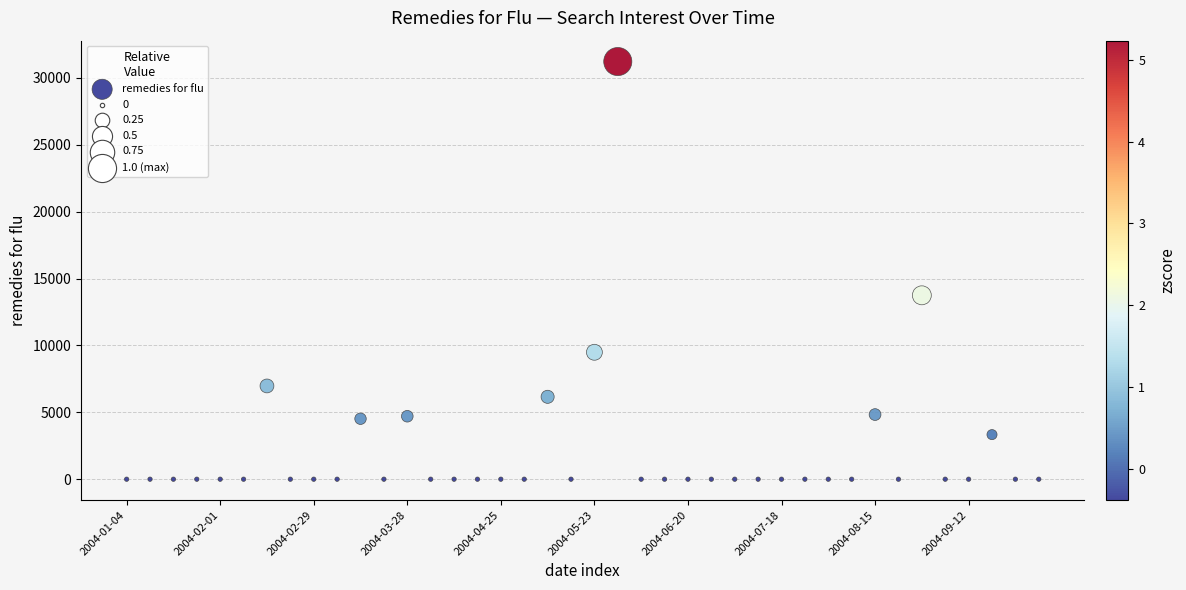

What Y value in the scatter plot is closest to 15614?

13749.2